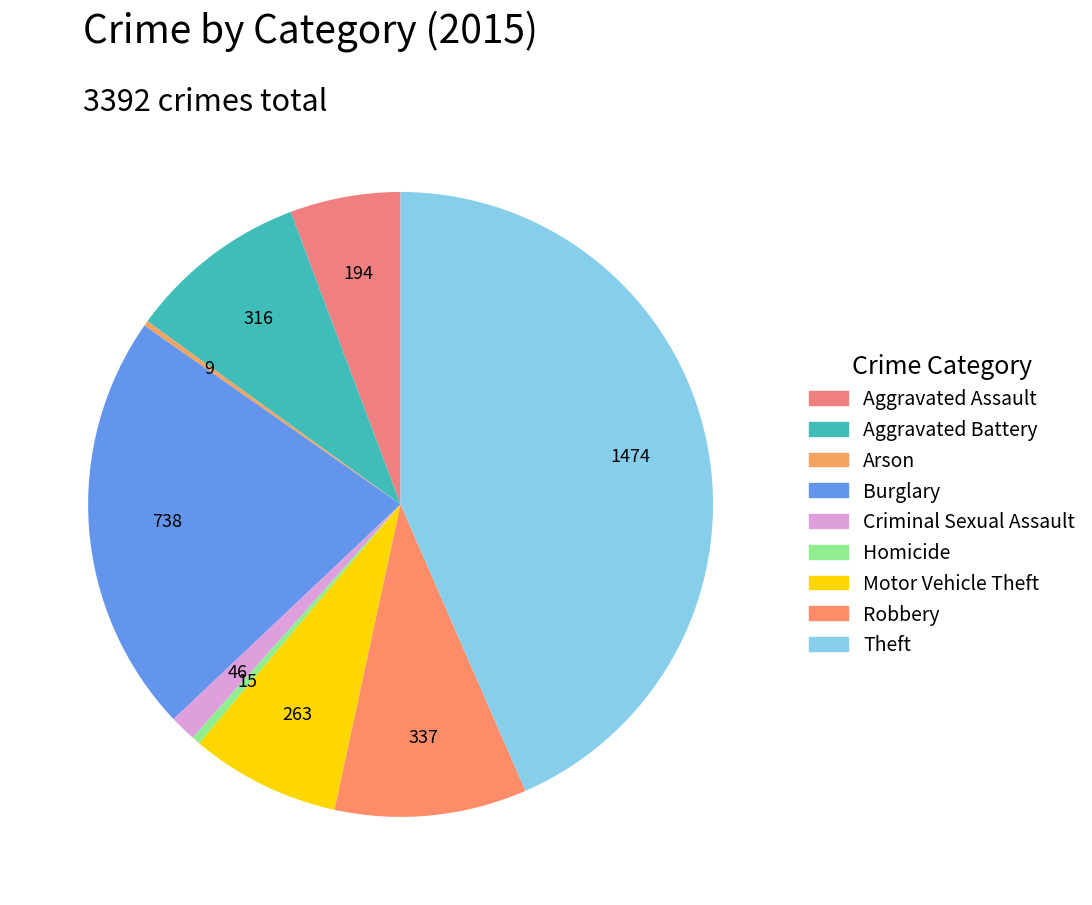

How much of the chart is everything except Aggravated Battery?

90.7%